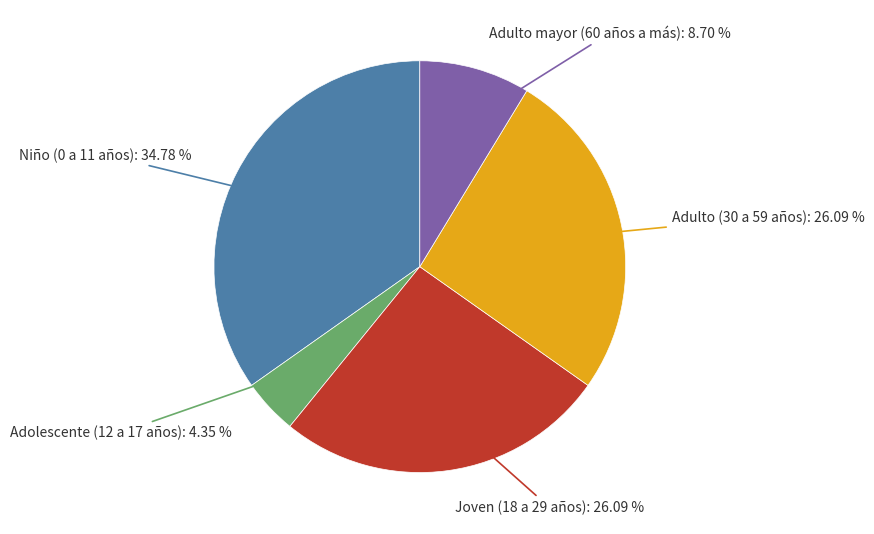

Does any single category account for the majority?

No